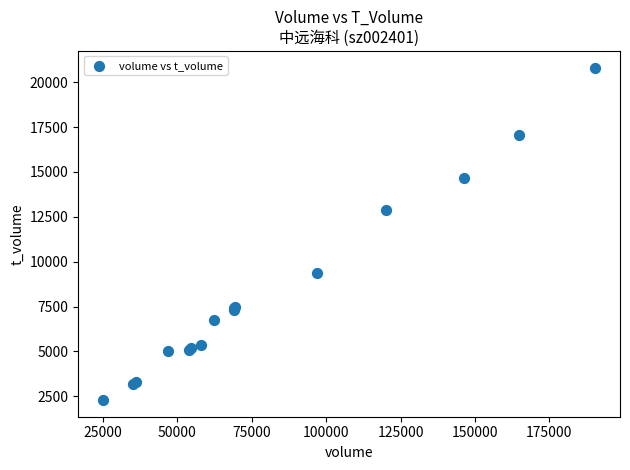

What Y value in the scatter plot is closest to 11553?

12863